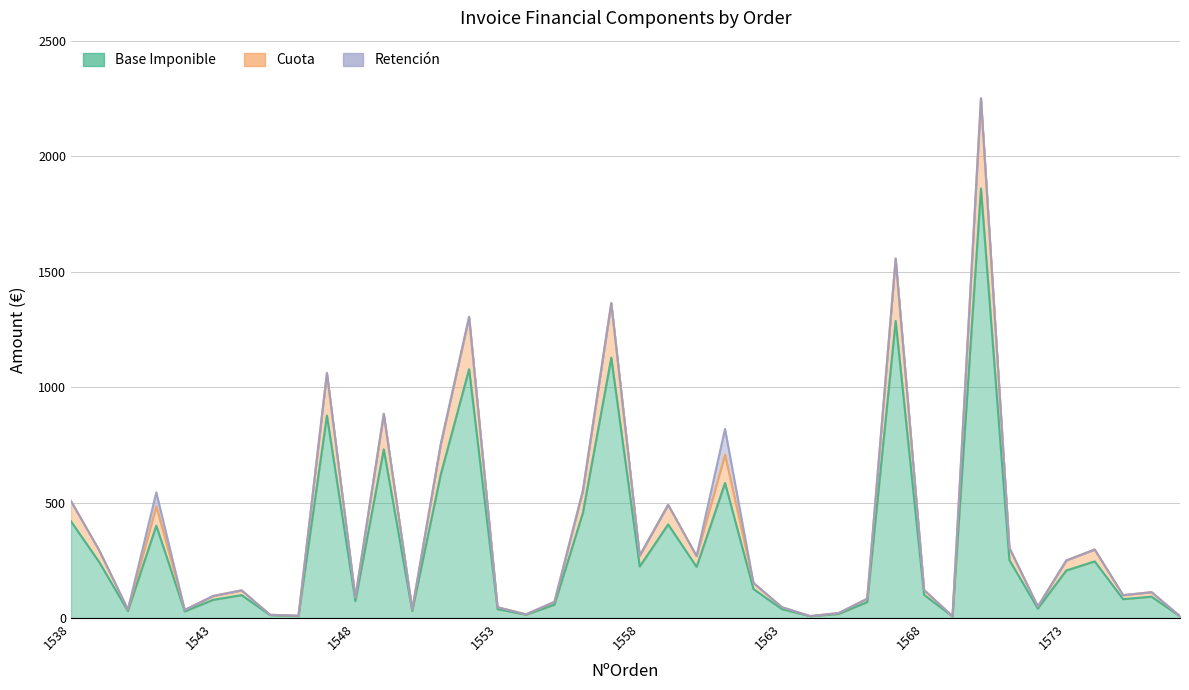

What is the difference between the highest and lowest values at 1557?

236.7